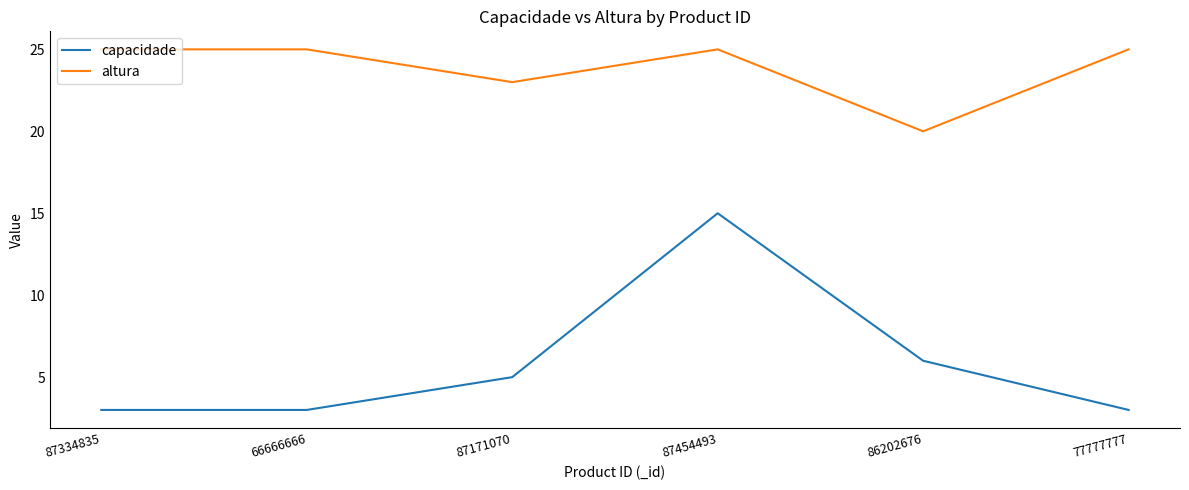

What is the highest value of the capacidade series?

15